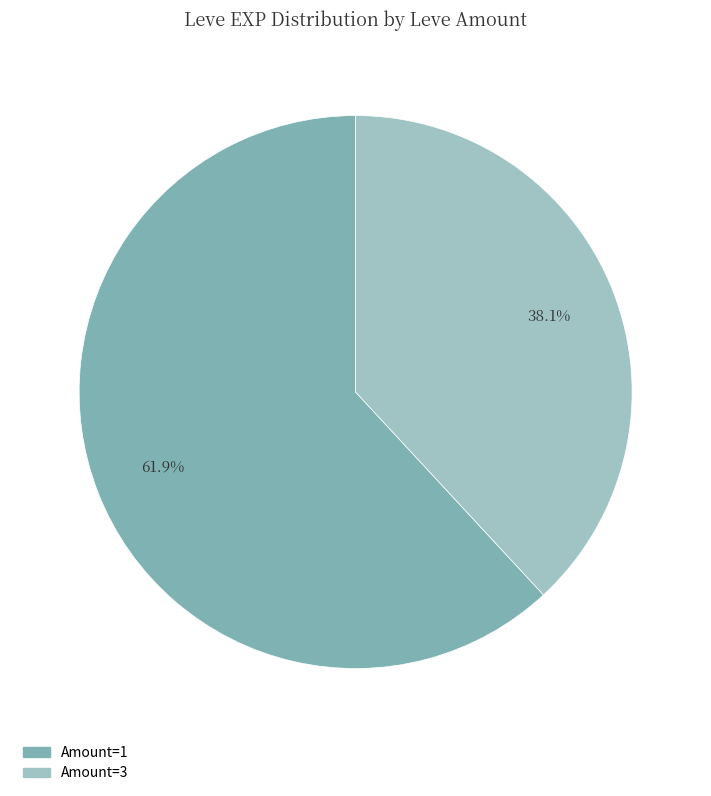

Does any single category account for the majority?

Yes